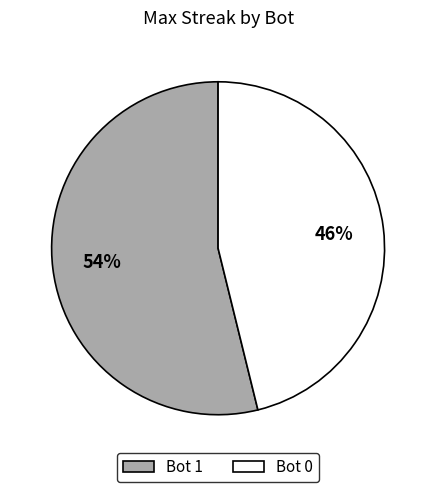

What percentage is the Bot 1 slice, to the nearest percent?

54%